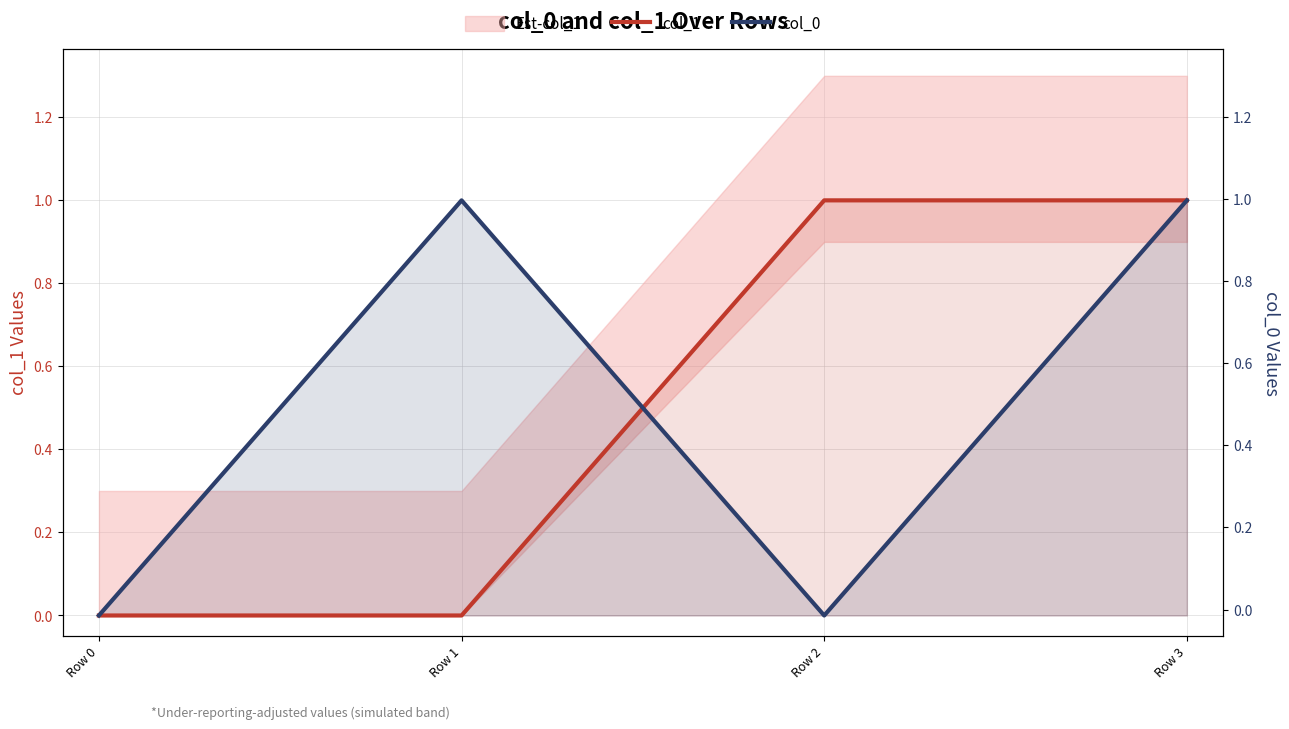

Reading right to left, list all the values displayed in this chart.

col_1: Row 3=1	Row 2=1	Row 1=0	Row 0=0
col_0: Row 3=1	Row 2=0	Row 1=1	Row 0=0